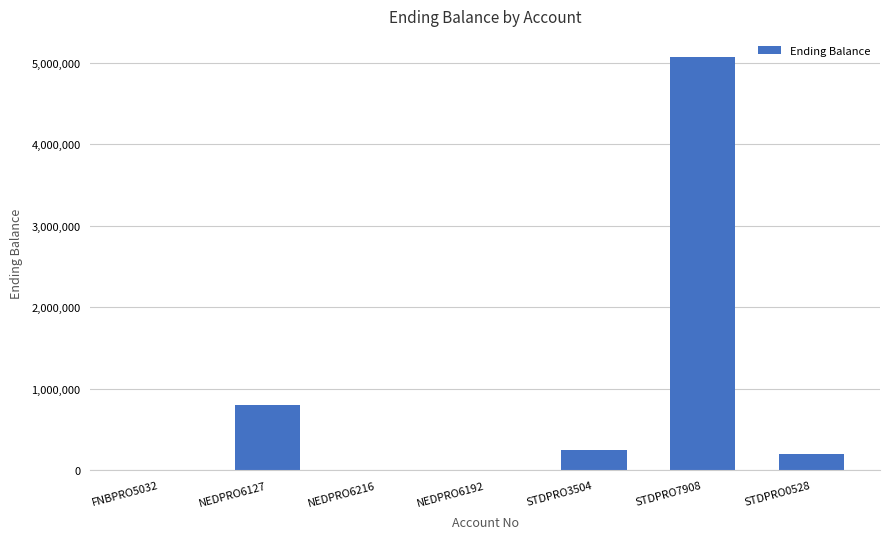

Where is the data nearest to the value 2538381?

NEDPRO6127